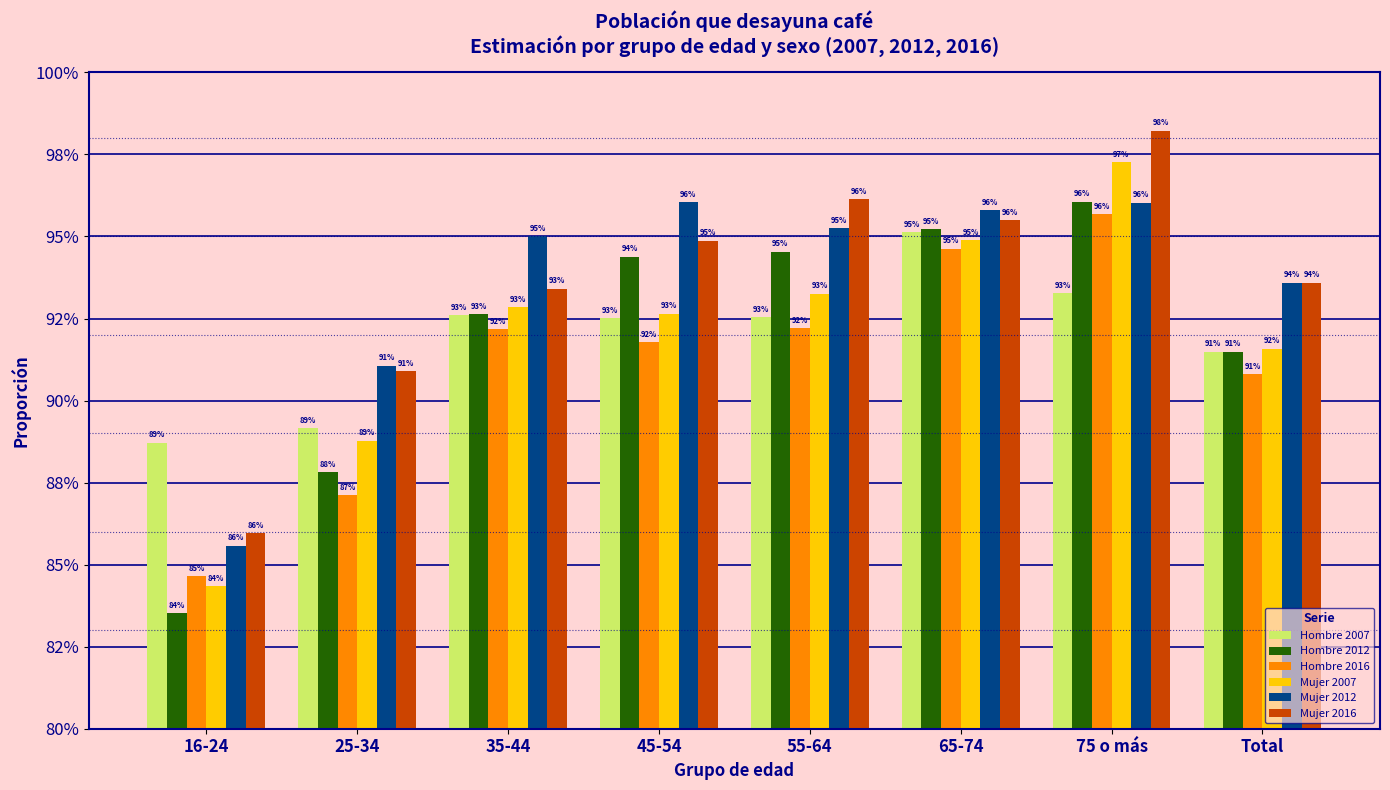

Does the chart contain any negative values?

No